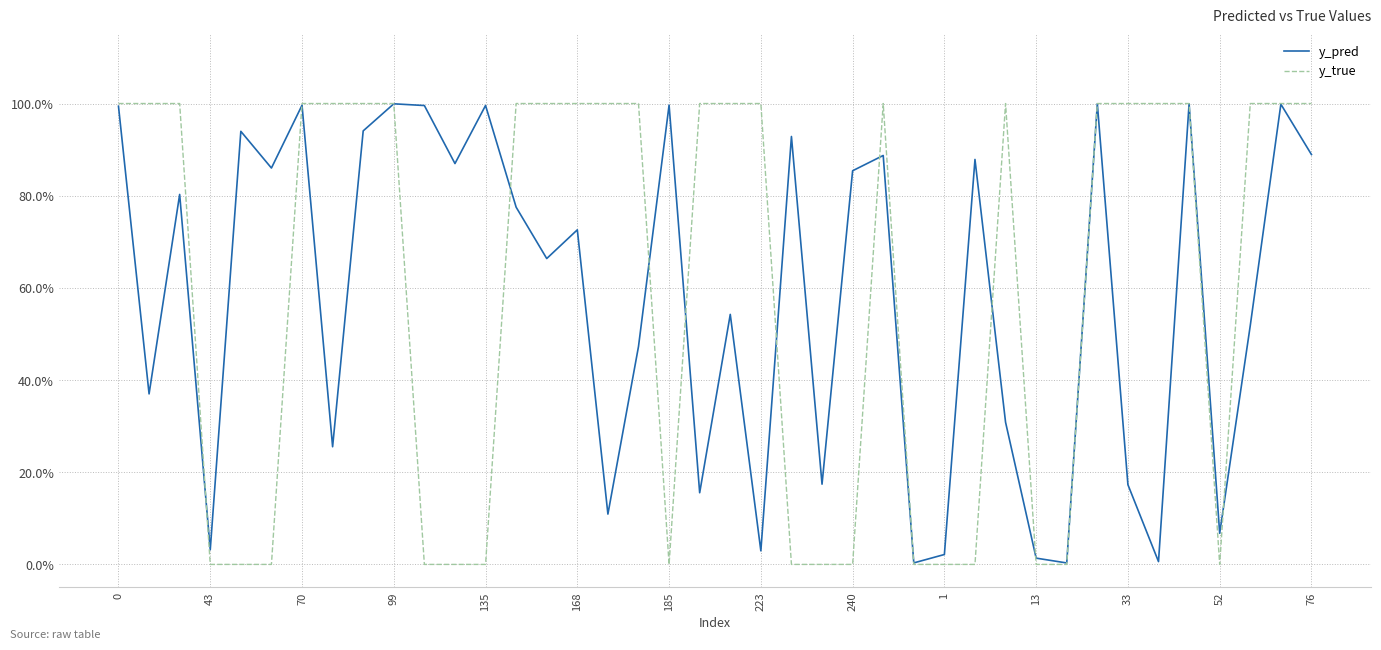

Which series has the largest total across all categories?

y_true